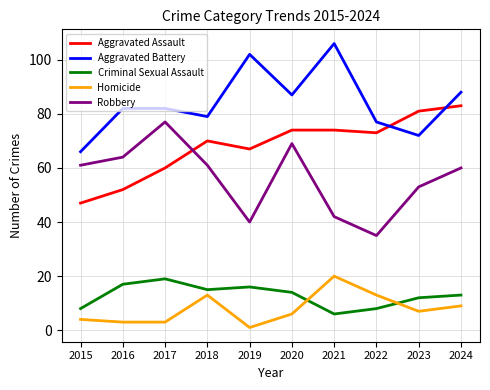

Is it true that Criminal Sexual Assault equals 4 at 2018?

False